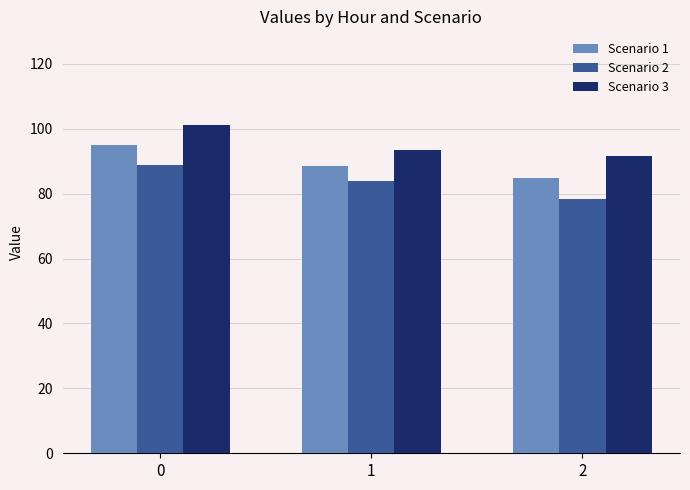

Is the value of Scenario 1 at 0 greater than the value of Scenario 3 at 2?

Yes